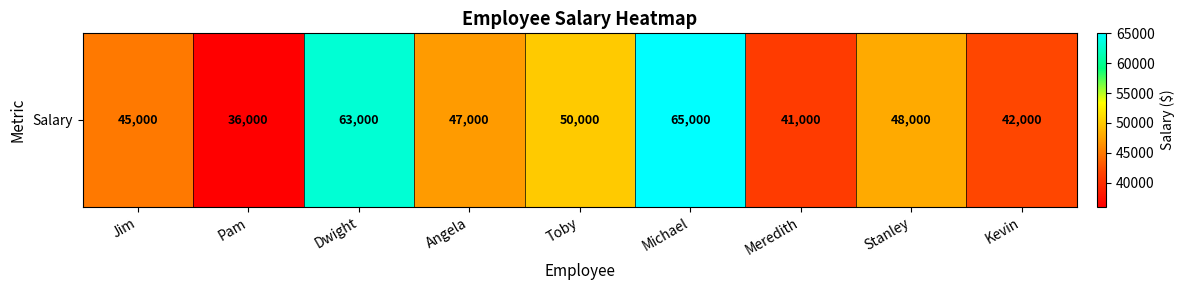

Which category has the lowest value across all series?

Pam